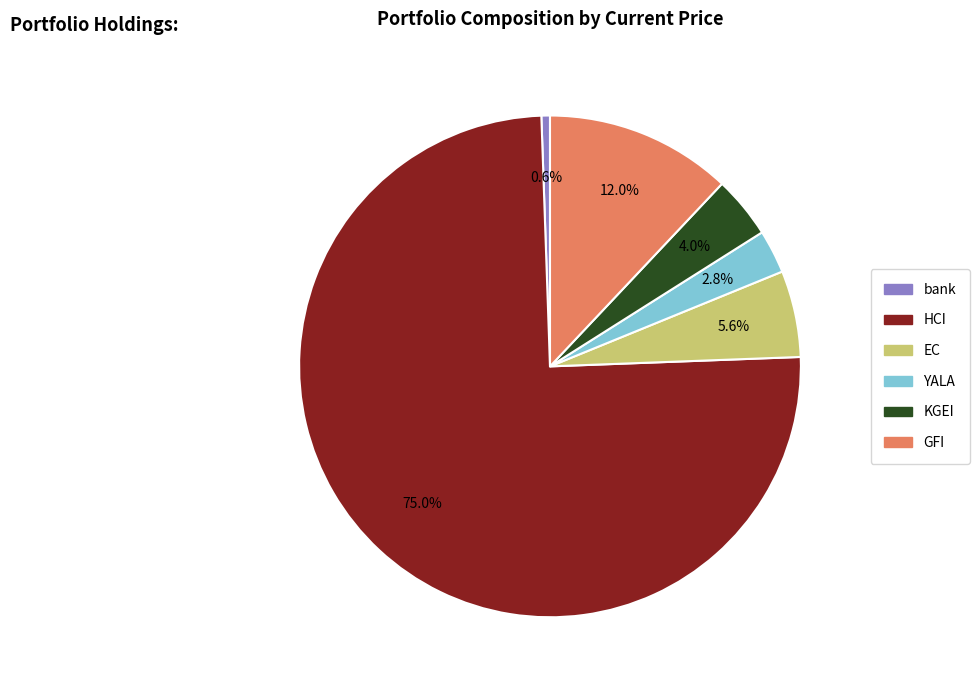

Which category has the biggest portion of the pie?

HCI